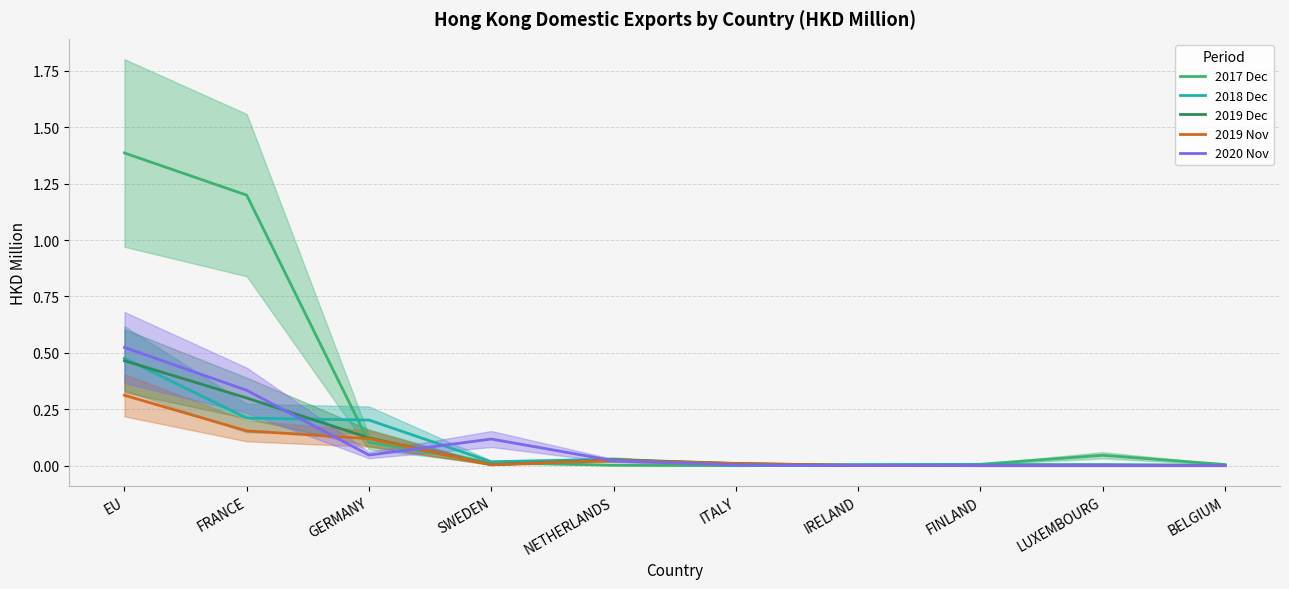

What is the greatest value displayed?

1.4